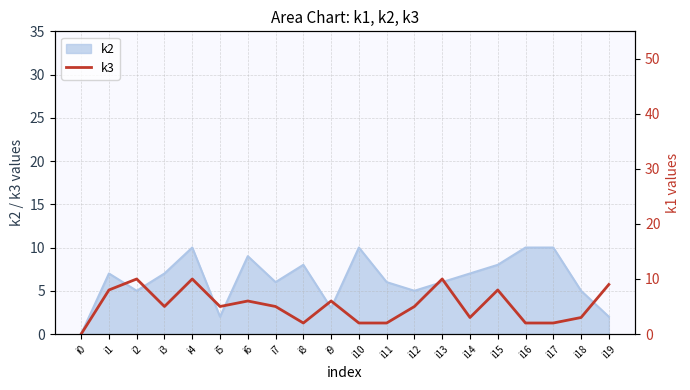

What is the sum of all values?

103